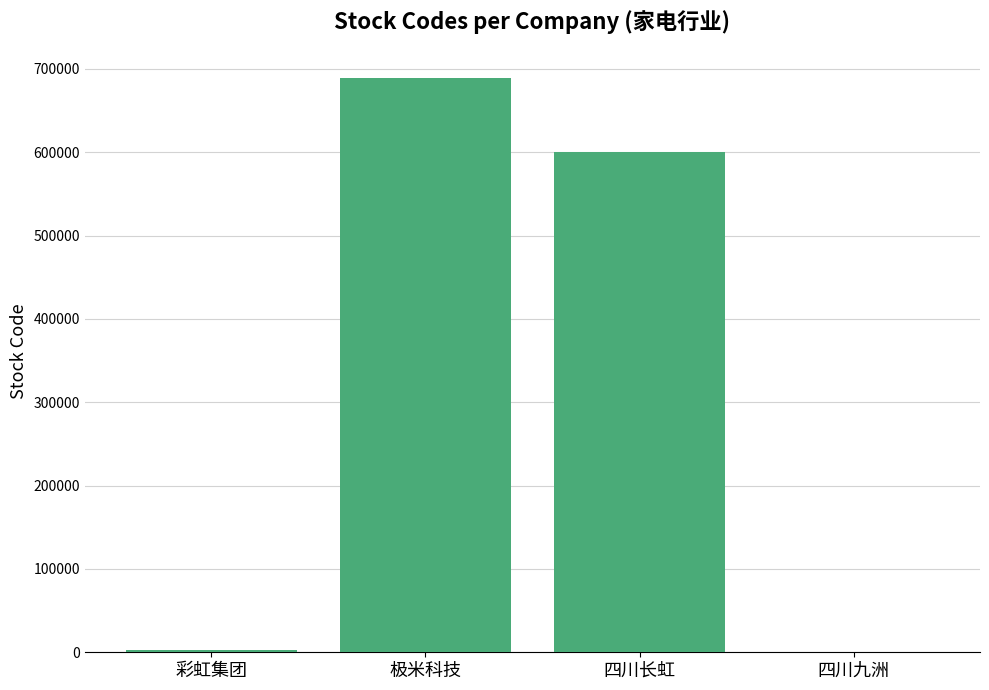

At which category does the chart reach its peak across all series?

极米科技